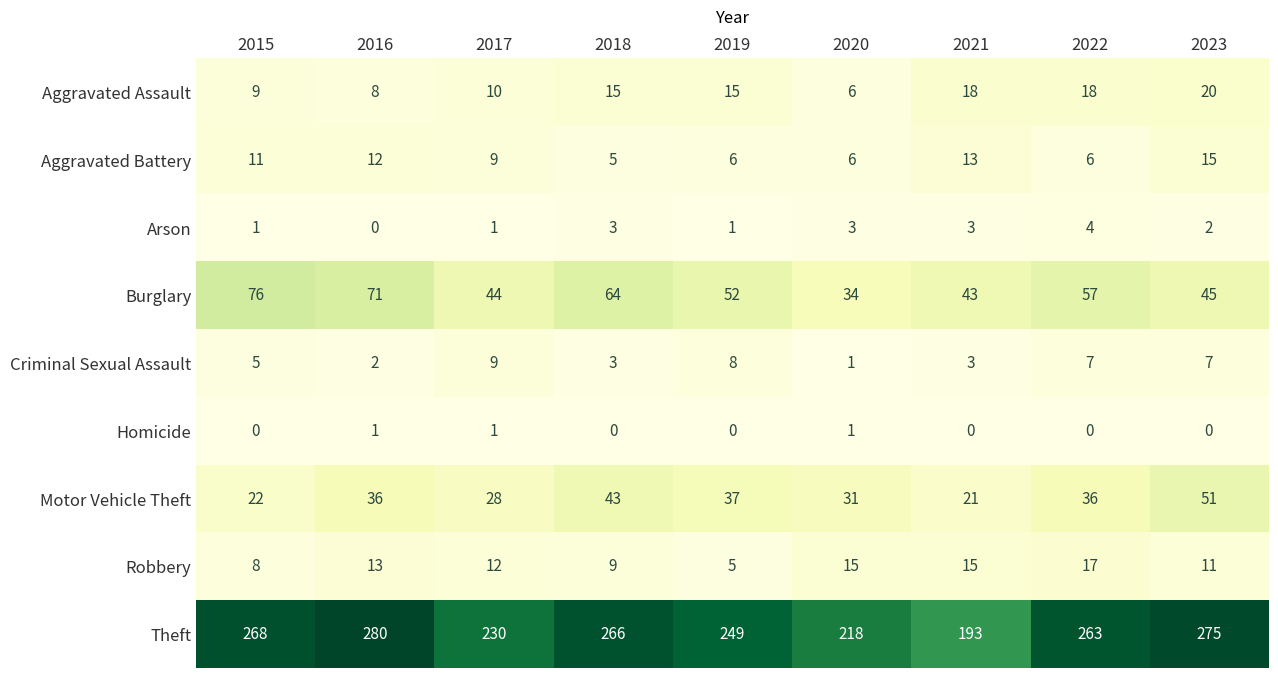

At how many categories does at least one series exceed 135?

9